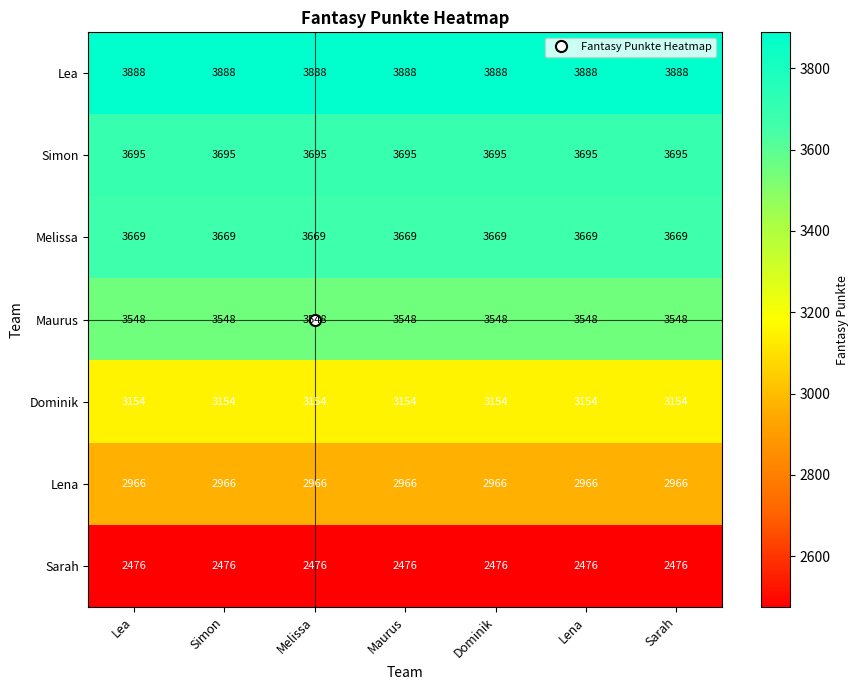

What is the maximum value shown in the chart?

3888